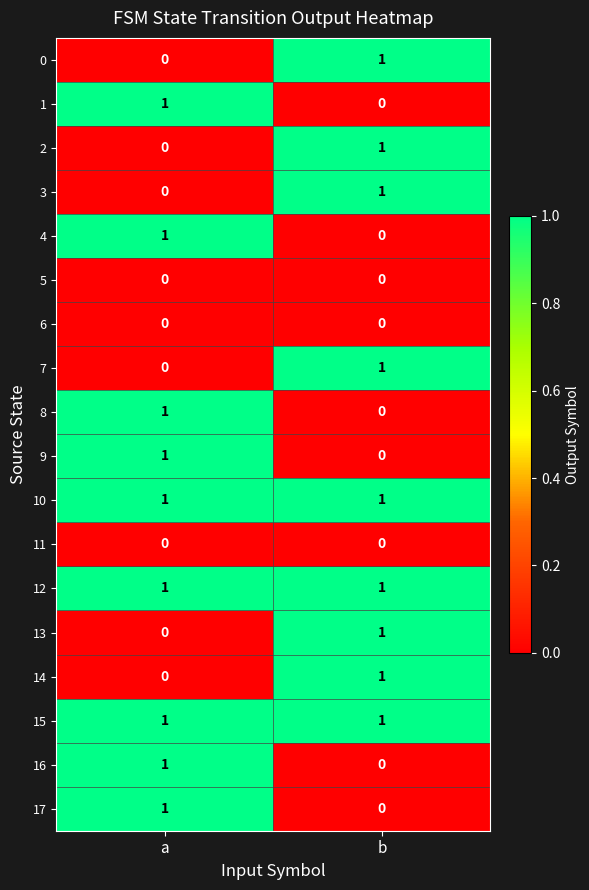

How many distinct data groups are displayed?

18